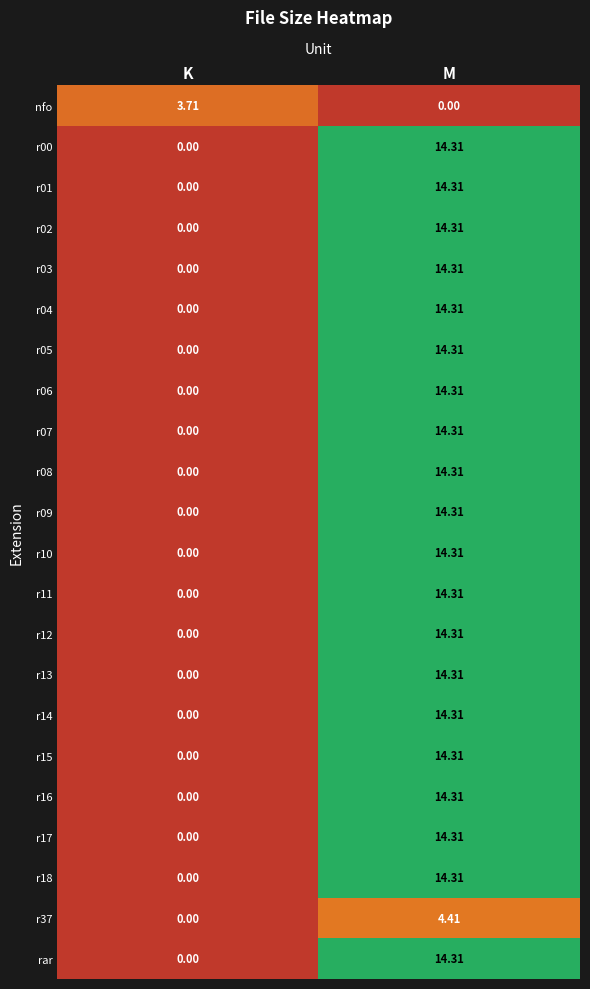

Where is r09 nearest to the value 7?

K